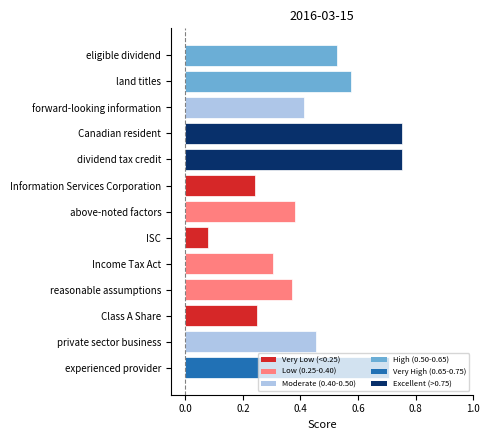

What is the label of the 2nd bar from the bottom?

private sector business